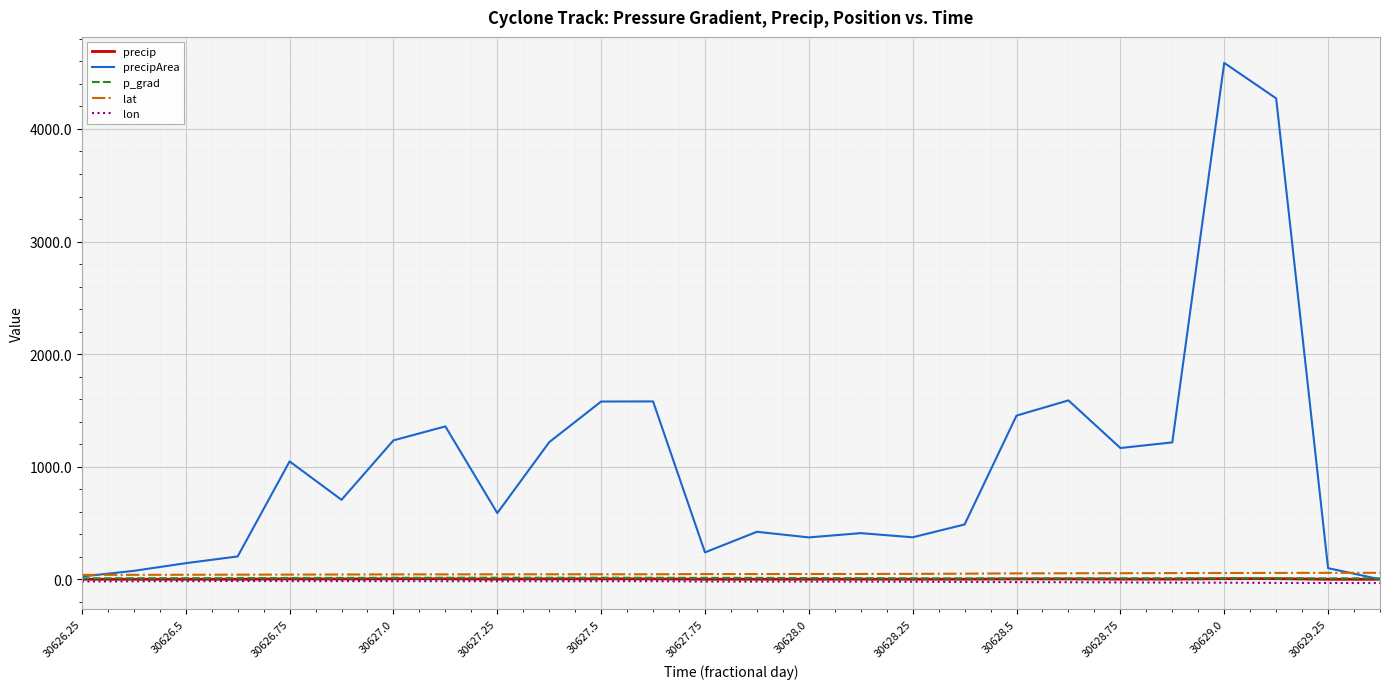

What are all the series names shown in the legend?

precip, precipArea, p_grad, lat, lon